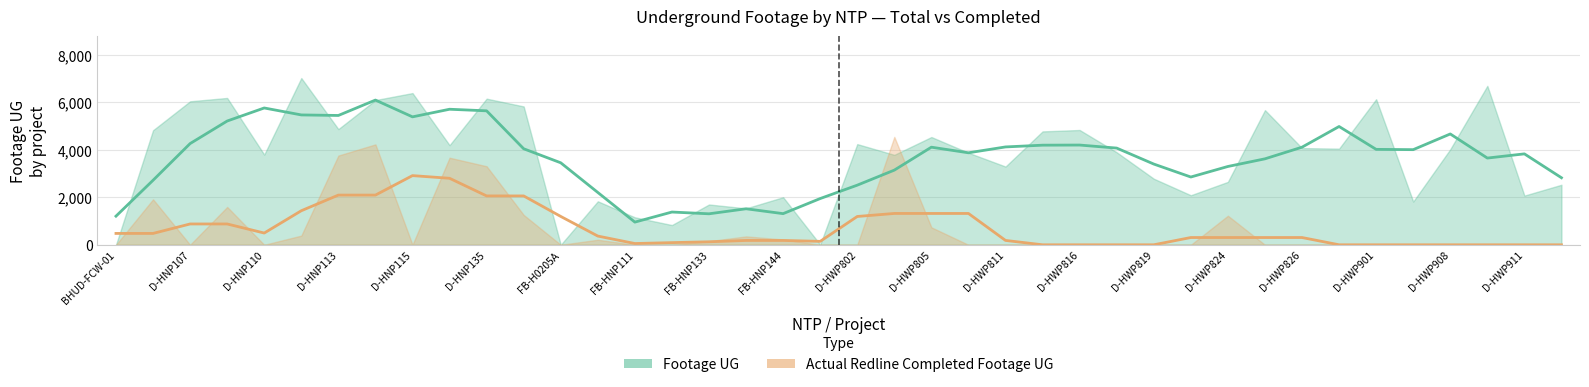

What is the lowest value of the Footage UG series?

954.8